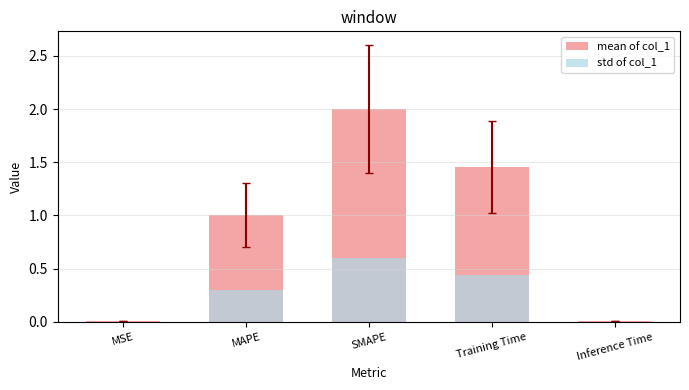

Is it true that mean of col_1 equals 1.0 at MAPE?

True